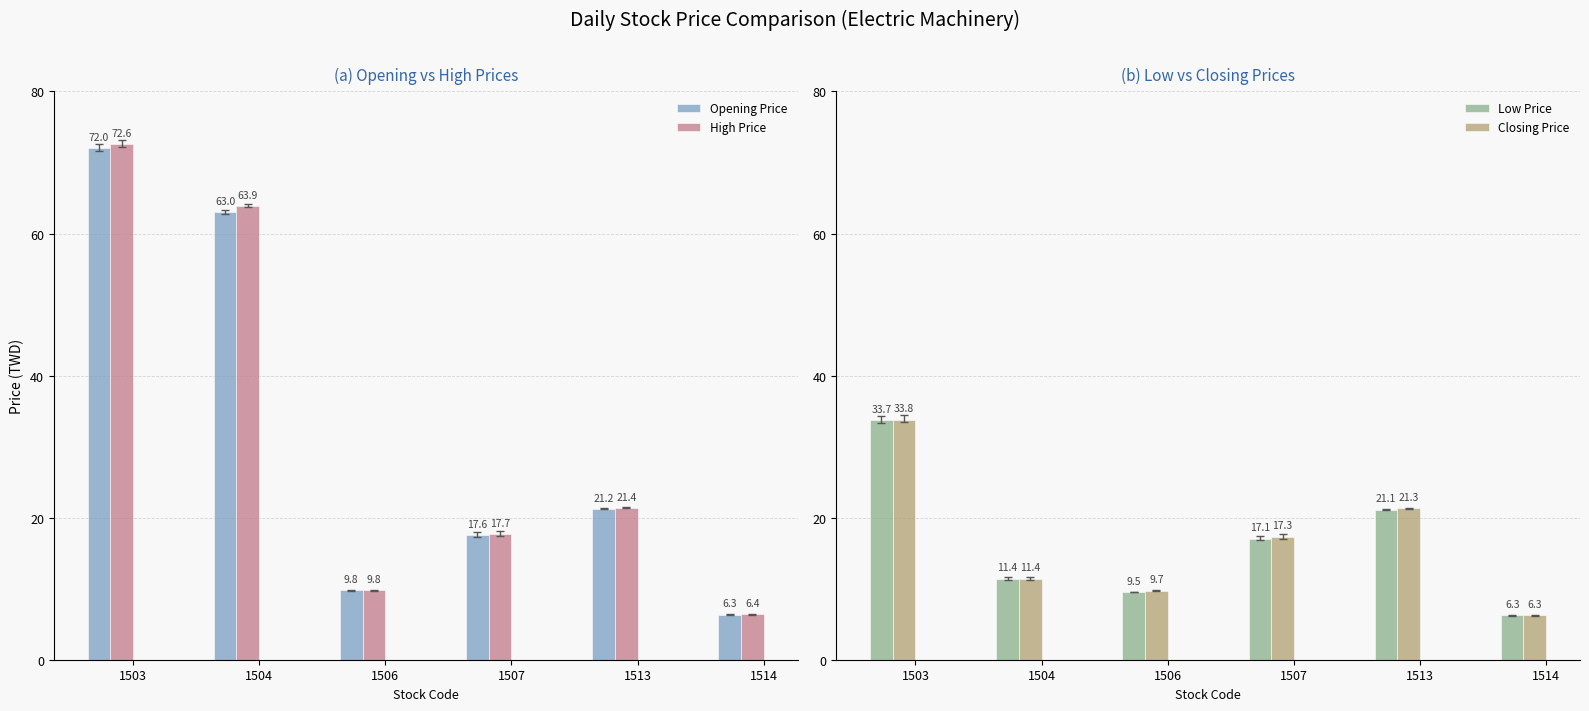

Which label corresponds to the largest value in the chart?

1503